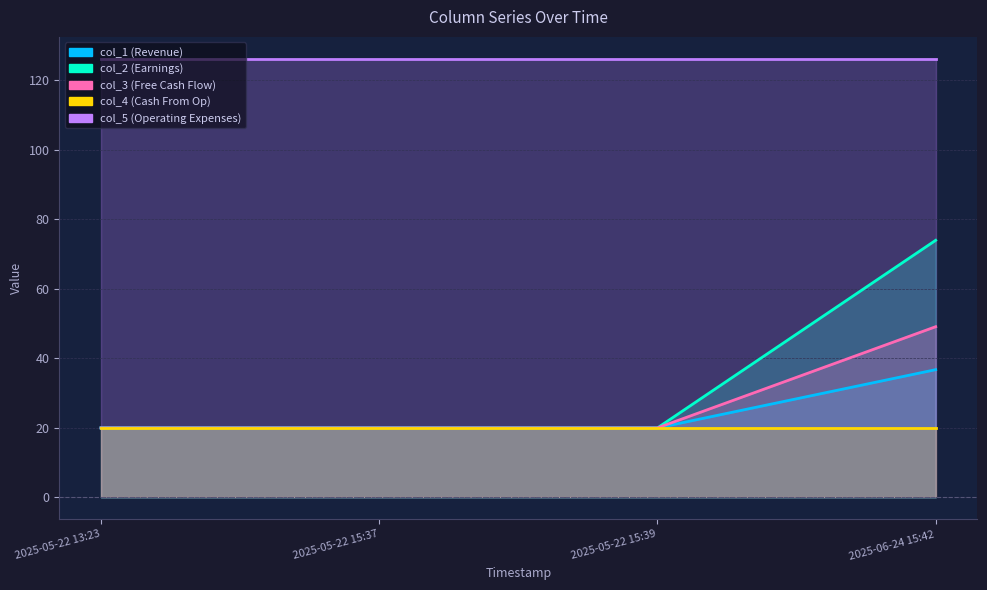

True or false: col_3 and col_1 cross at least once.

False